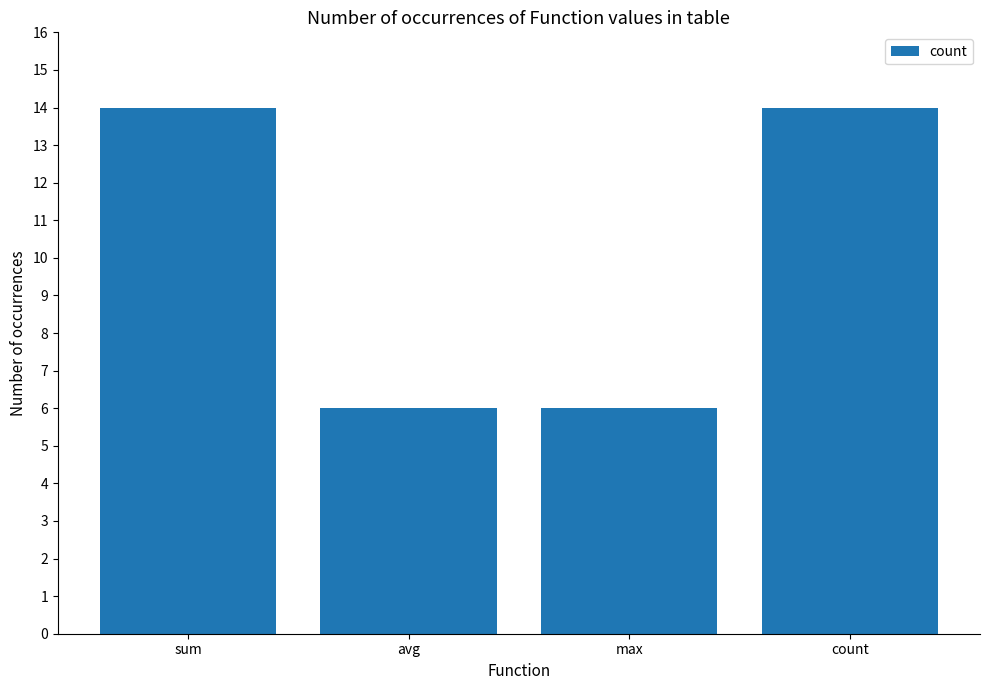

What is the change in value from sum to avg?

-8